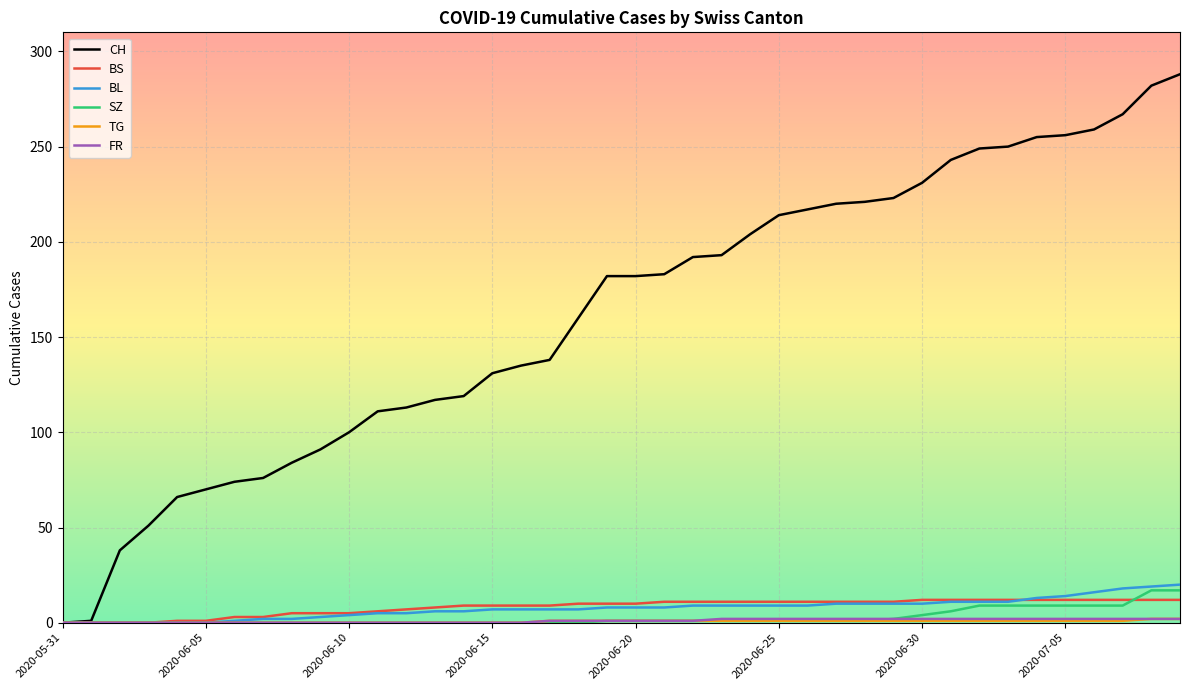

Which series has the largest total across all categories?

CH